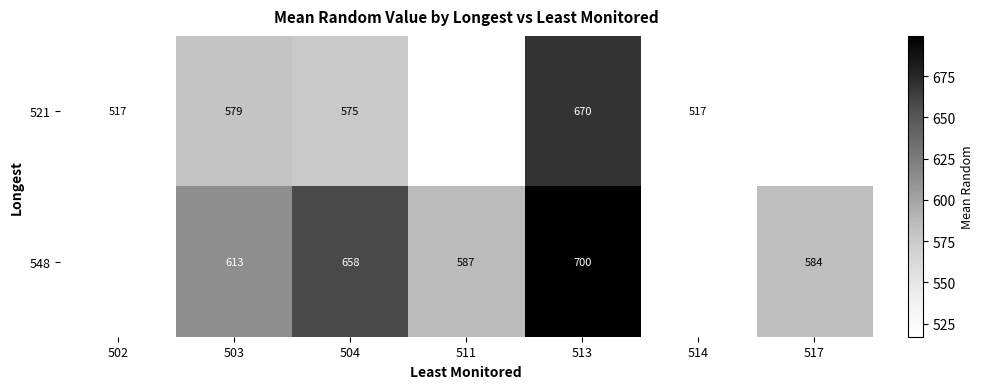

Is the value of 548 at 504 greater than the value of 521 at 503?

Yes